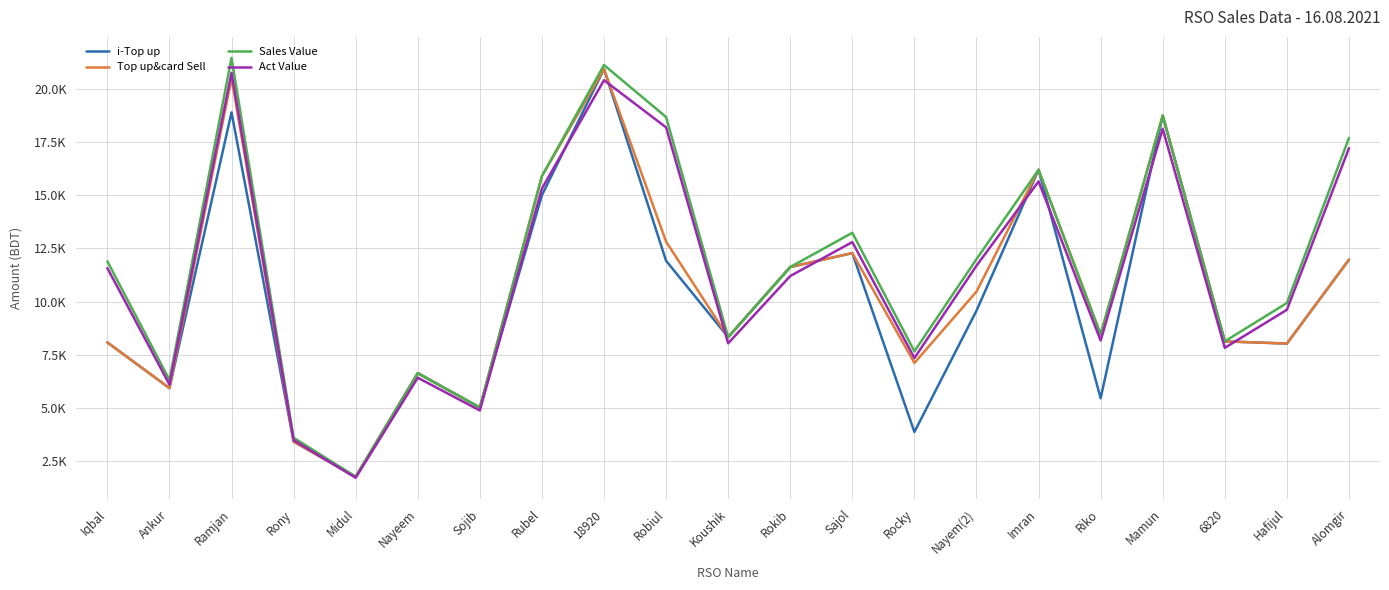

Reading left to right, extract all data points from this chart.

i-Top up: Iqbal=8072.0	Ankur=5924.0	Ramjan=18906.0	Rony=3404.0	Midul=1749.0	Nayeem=6626.0	Sojib=5009.0	Rubel=15005.0	18920=20944.0	Robiul=11918.0	Koushik=8322.0	Rokib=11624.0	Sajol=12281.0	Rocky=3857.0	Nayem(2)=9566.0	Imran=16200.0	Riko=5448.0	Mamun=18753.0	6820=8124.0	Hafijul=8020.0	Alomgir=11969.0
Top up&card Sell: Iqbal=8072.0	Ankur=5924.0	Ramjan=20516.0	Rony=3404.0	Midul=1749.0	Nayeem=6626.0	Sojib=5009.0	Rubel=15905.0	18920=20944.0	Robiul=12818.0	Koushik=8322.0	Rokib=11624.0	Sajol=12281.0	Rocky=7107.0	Nayem(2)=10466.0	Imran=16200.0	Riko=8448.0	Mamun=18753.0	6820=8124.0	Hafijul=8020.0	Alomgir=11969.0
Sales Value: Iqbal=11892.0	Ankur=6306.0	Ramjan=21471.0	Rony=3586.0	Midul=1749.0	Nayeem=6626.0	Sojib=5009.0	Rubel=15905.0	18920=21135.0	Robiul=18685.0	Koushik=8322.0	Rokib=11624.0	Sajol=13236.0	Rocky=7653.0	Nayem(2)=11994.0	Imran=16200.0	Riko=8448.0	Mamun=18753.0	6820=8124.0	Hafijul=9930.0	Alomgir=17699.0
Act Value: Iqbal=11572.0	Ankur=6090.1	Ramjan=20769.8	Rony=3470.4	Midul=1700.9	Nayeem=6411.8	Sojib=4870.3	Rubel=15320.6	18920=20419.0	Robiul=18198.5	Koushik=8033.1	Rokib=11200.3	Sajol=12798.3	Rocky=7337.6	Nayem(2)=11685.2	Imran=15654.5	Riko=8165.7	Mamun=18130.3	6820=7819.6	Hafijul=9610.5	Alomgir=17219.9